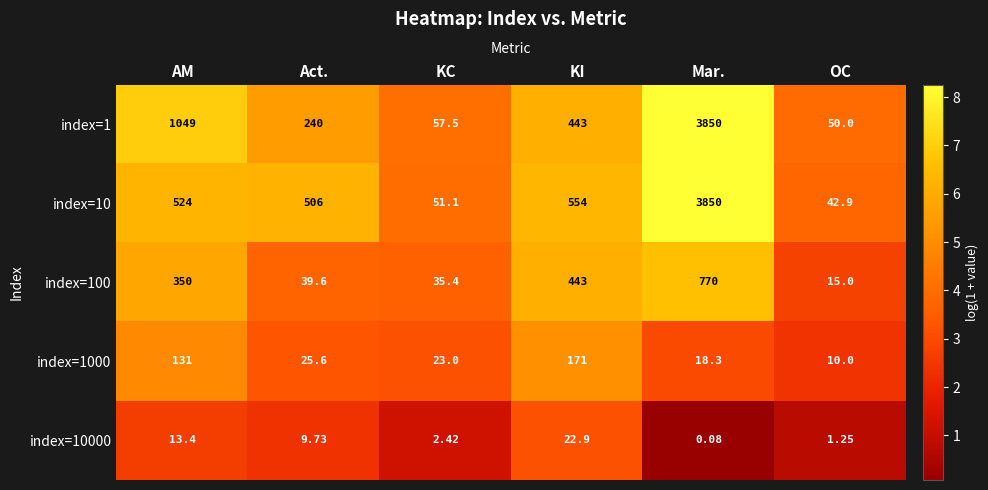

Where does the index=1000 series first go above 25?

AM